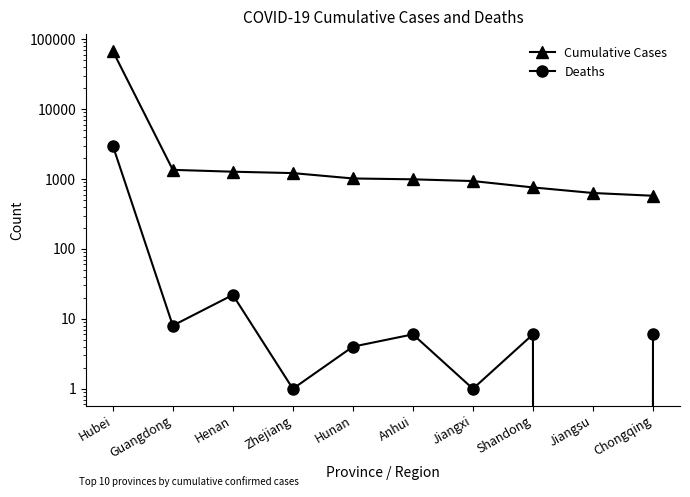

Between Henan and Hubei, which is larger?

Hubei